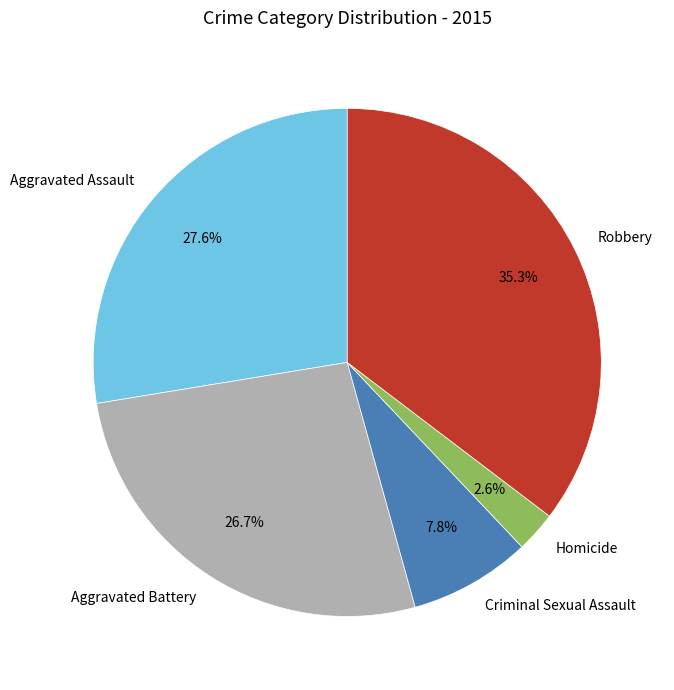

Is Homicide the majority of the pie?

No